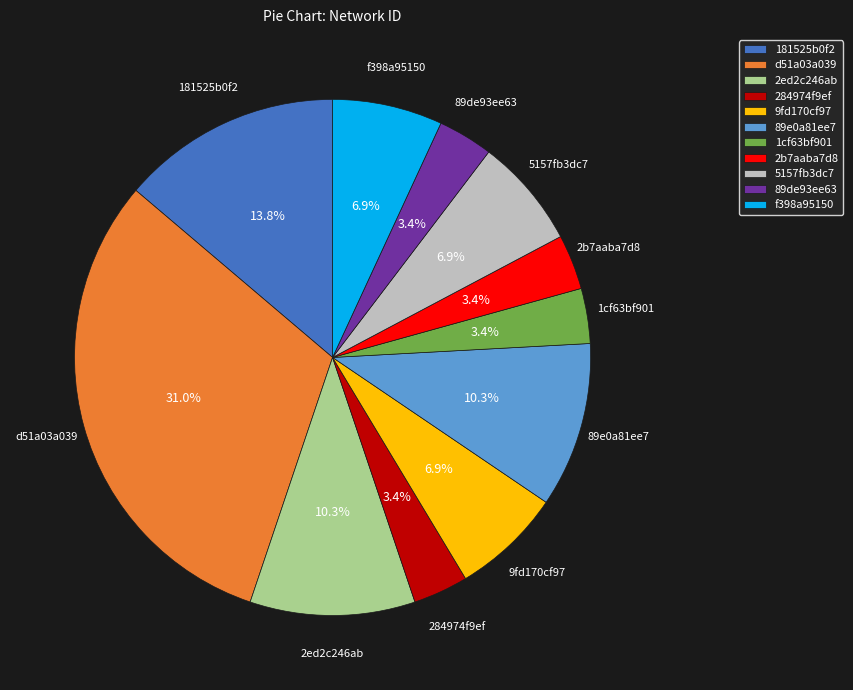

How many slices are in this pie chart?

11